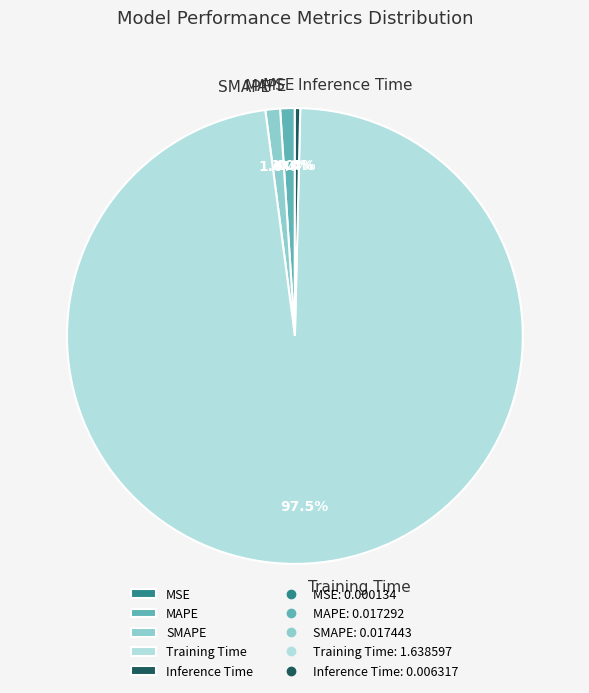

Which slice represents more than half of the pie?

Training Time